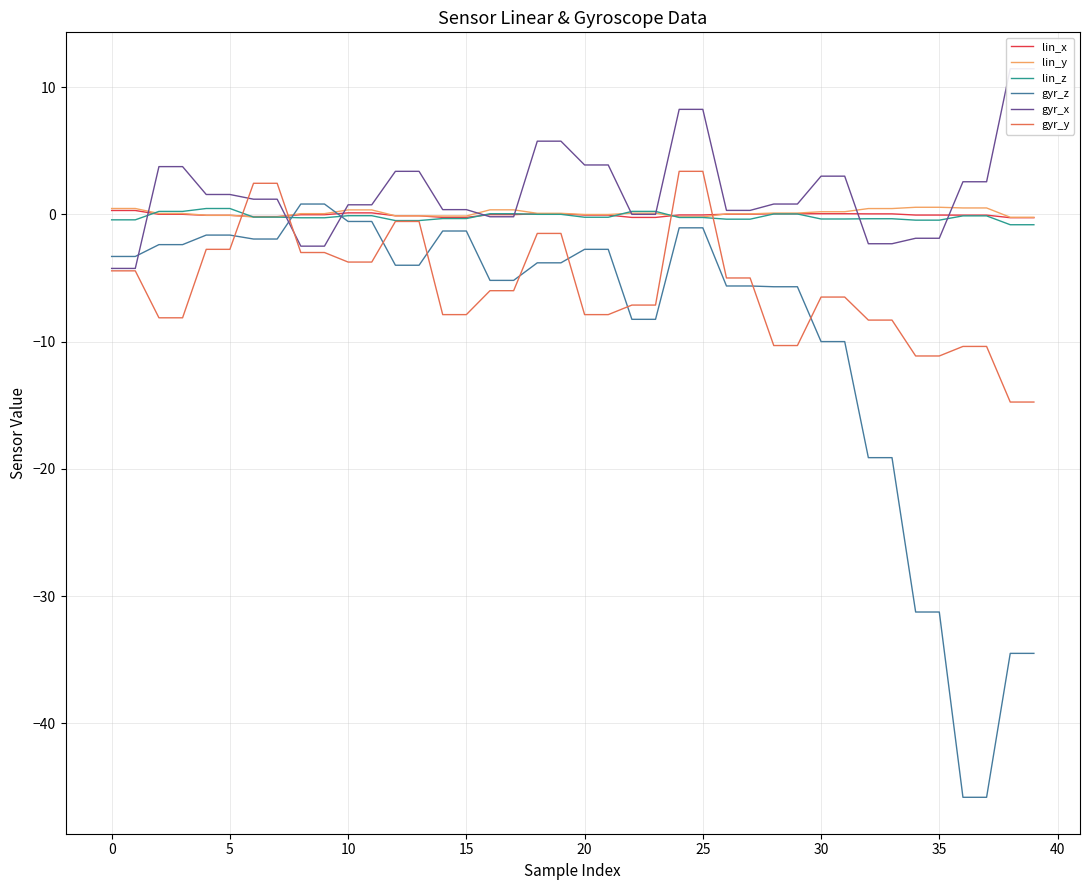

At which category is the sum across all series the highest?

24